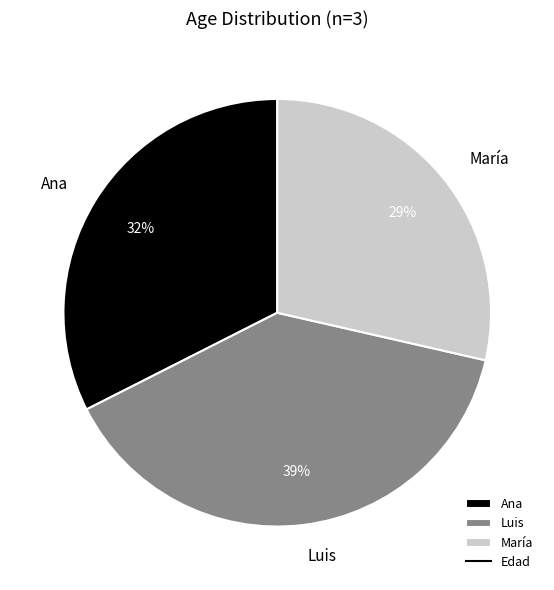

Which slice is the smallest?

María